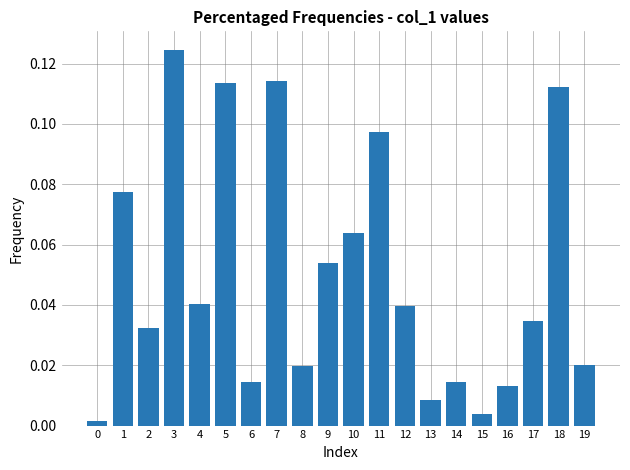

What is the change in value from 4 to 5?

+0.1